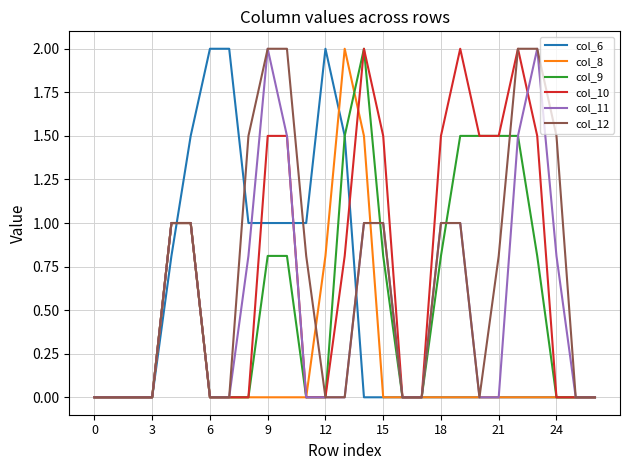

What is the highest value of the col_12 series?

2.0